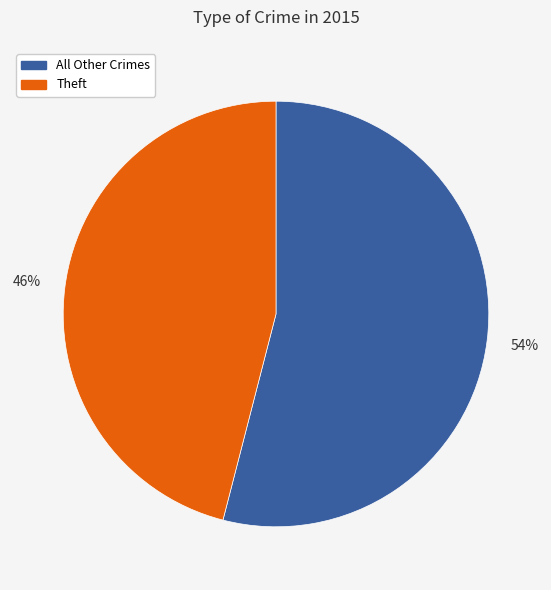

To the nearest percent, what is the difference between the largest and smallest slice percentages?

8%